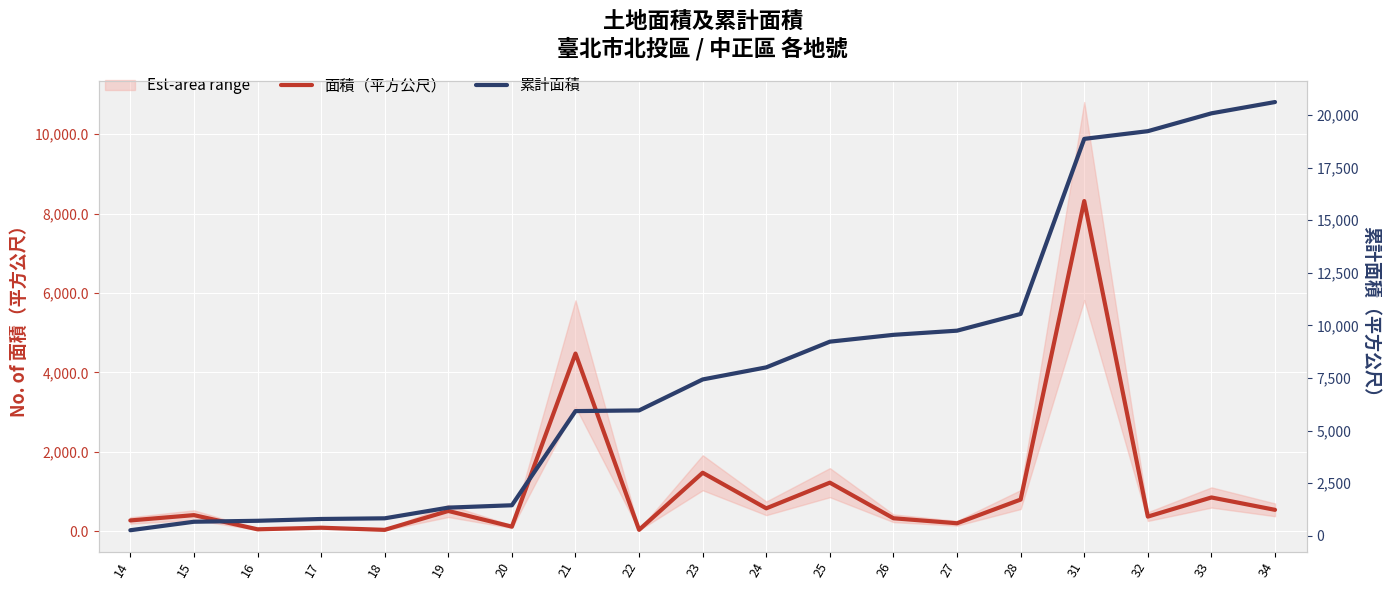

Which series has the widest spread of values?

累計面積